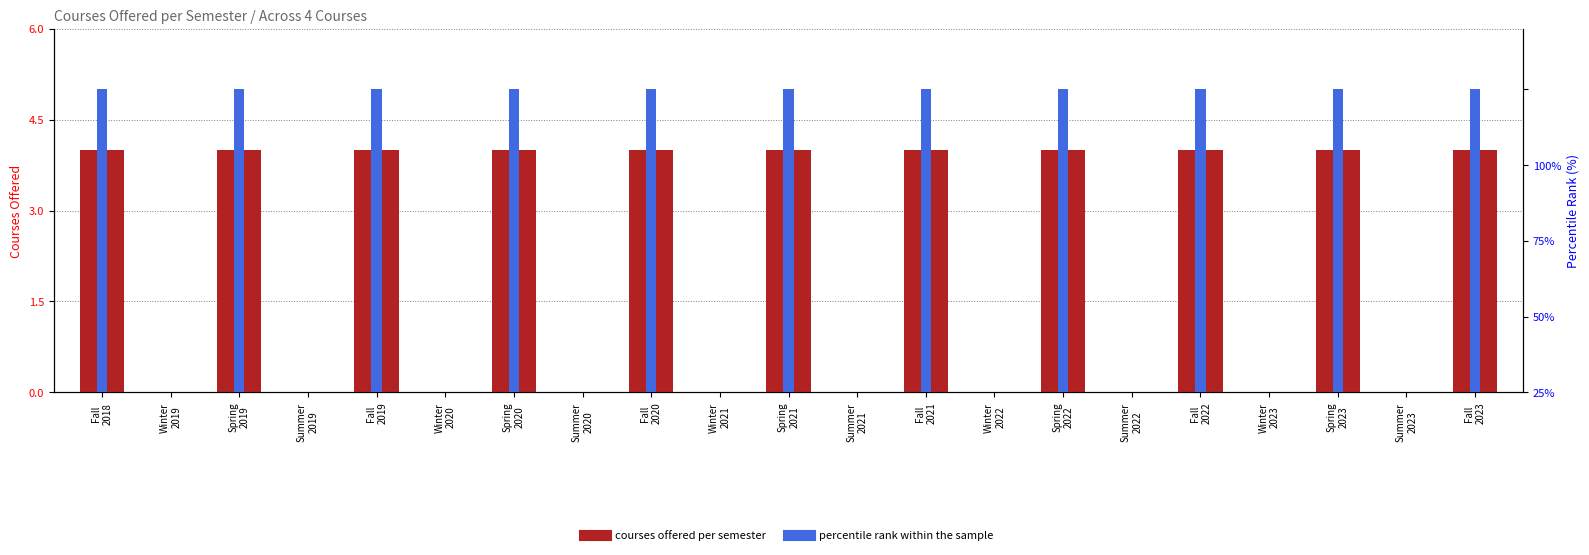

Is the value of courses offered per semester at Winter
2020 greater than the value of percentile rank within the sample at Spring
2022?

No